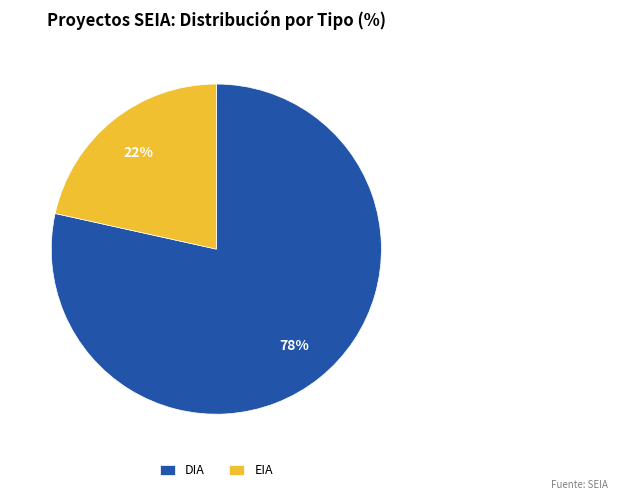

How many segments does this pie chart have?

2